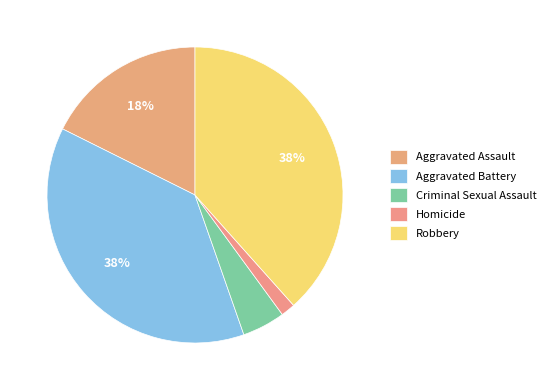

To the nearest percent, what is the difference between the largest and smallest slice percentages?

37%